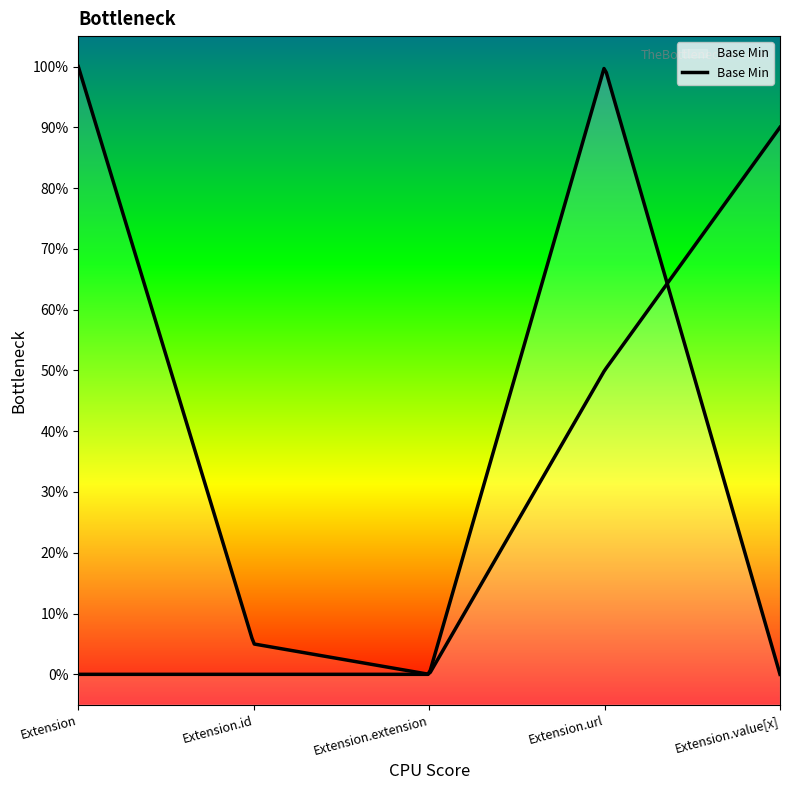

At which category does the chart reach its minimum across all series?

Extension